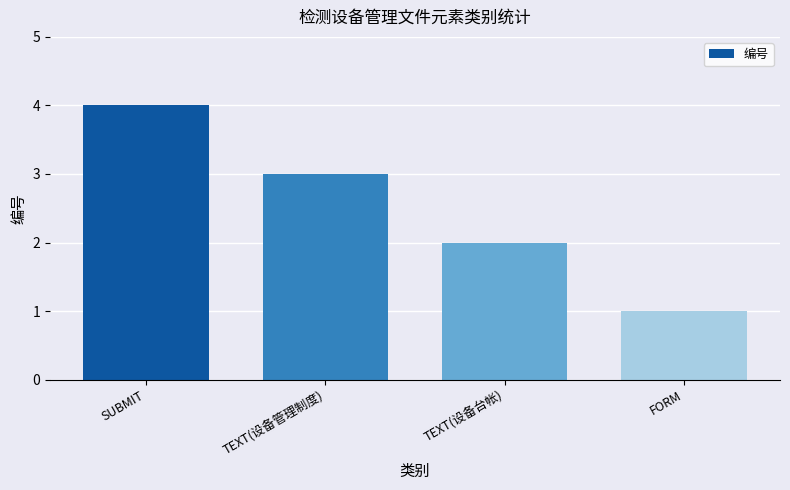

Approximately how many times larger is the value at FORM compared to TEXT(设备管理制度)?

0.3